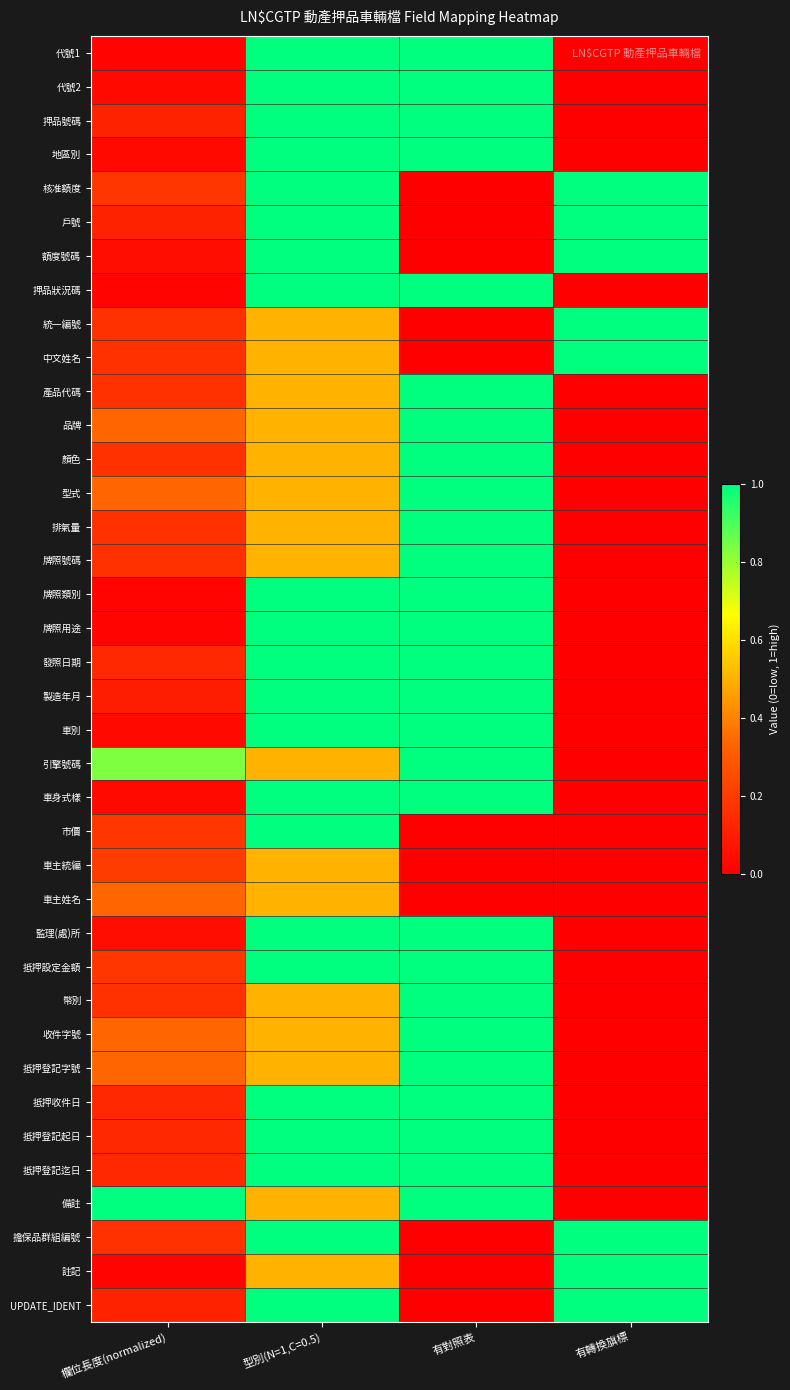

Rank the series by their maximum value, from highest to lowest.

代號1, 代號2, 押品號碼, 地區別, 核准額度, 戶號, 額度號碼, 押品狀況碼, 統一編號, 中文姓名, 產品代碼, 品牌, 顏色, 型式, 排氣量, 牌照號碼, 牌照類別, 牌照用途, 發照日期, 製造年月, 車別, 引擎號碼, 車身式樣, 市價, 監理(處)所, 抵押設定金額, 幣別, 收件字號, 抵押登記字號, 抵押收件日, 抵押登記起日, 抵押登記迄日, 備註, 擔保品群組編號, 註記, UPDATE_IDENT, 車主統編, 車主姓名